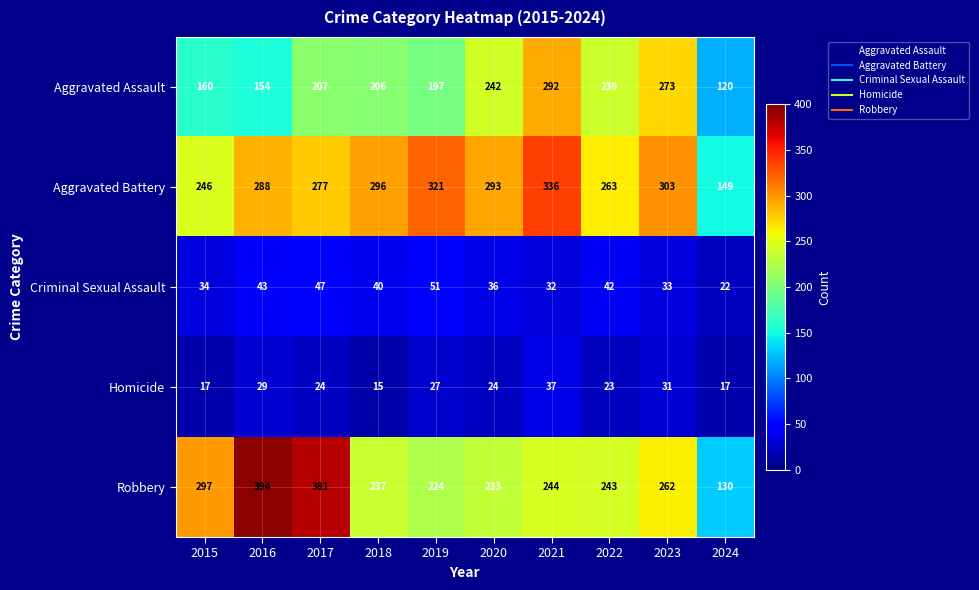

What is the difference between the highest and lowest values at 2018?

281